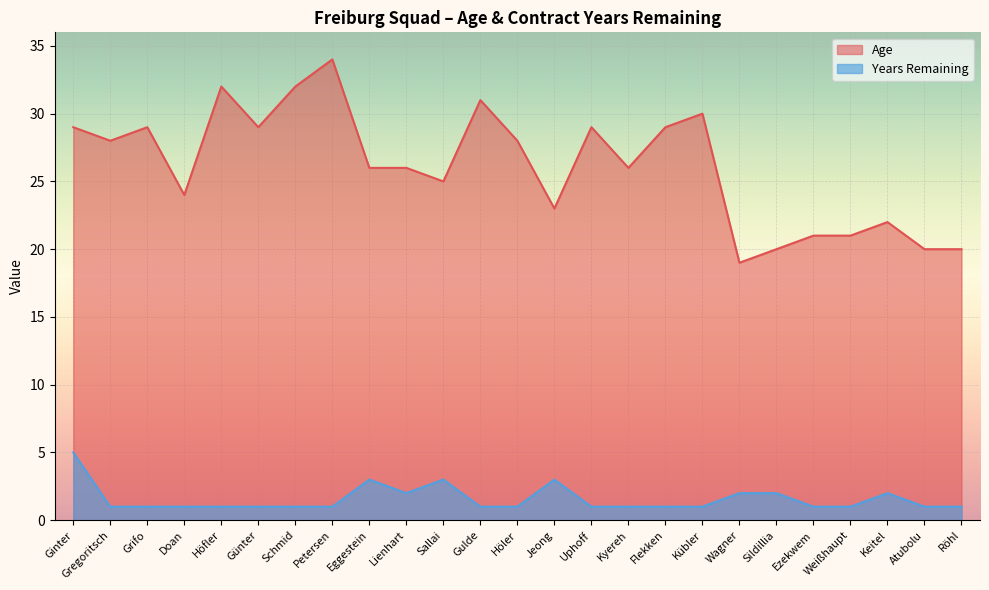

How many lines are shown in the chart?

2